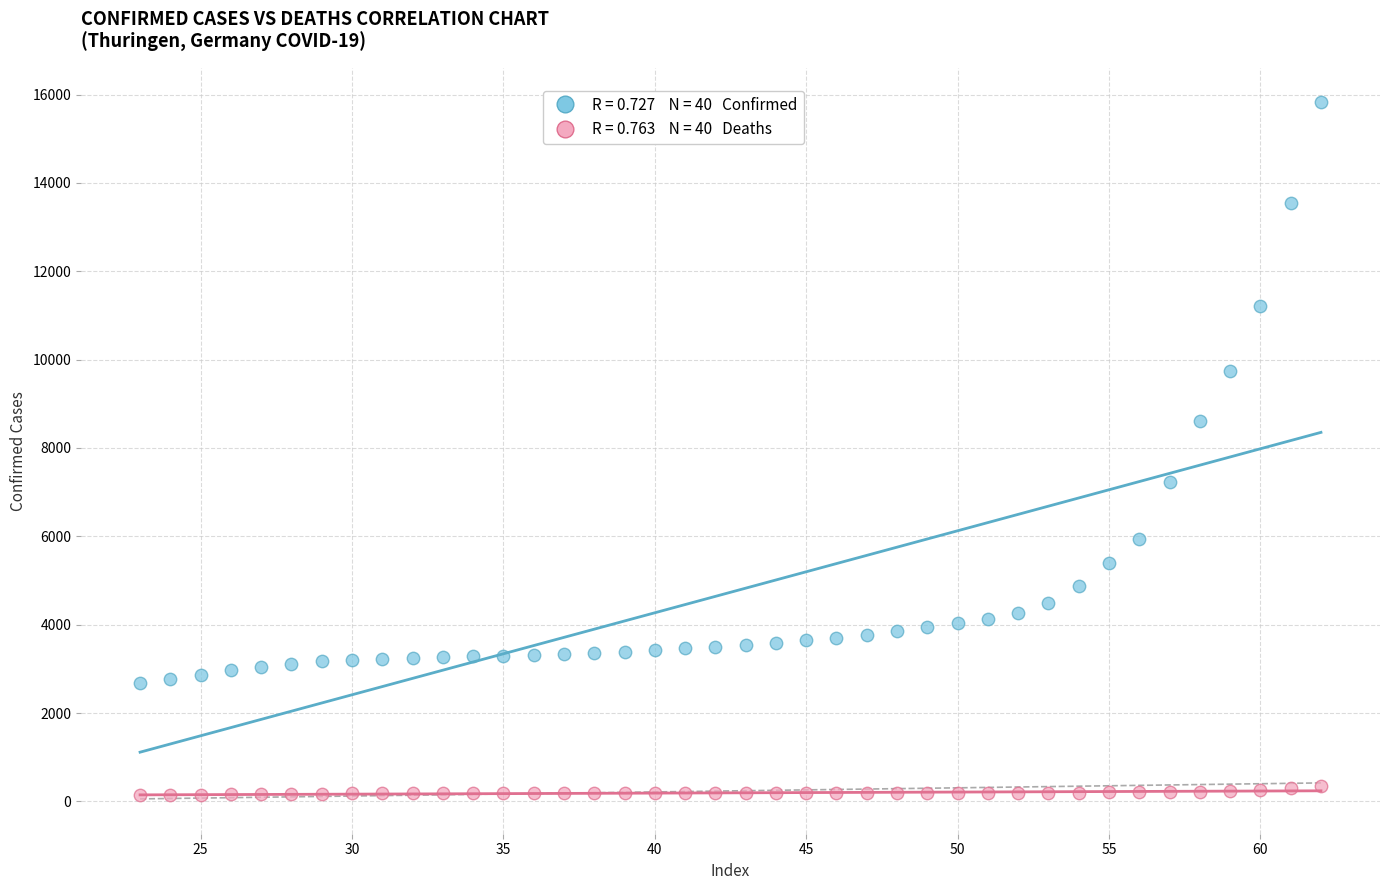

Across all data points, what is the range of Y values (max minus min)?

15688